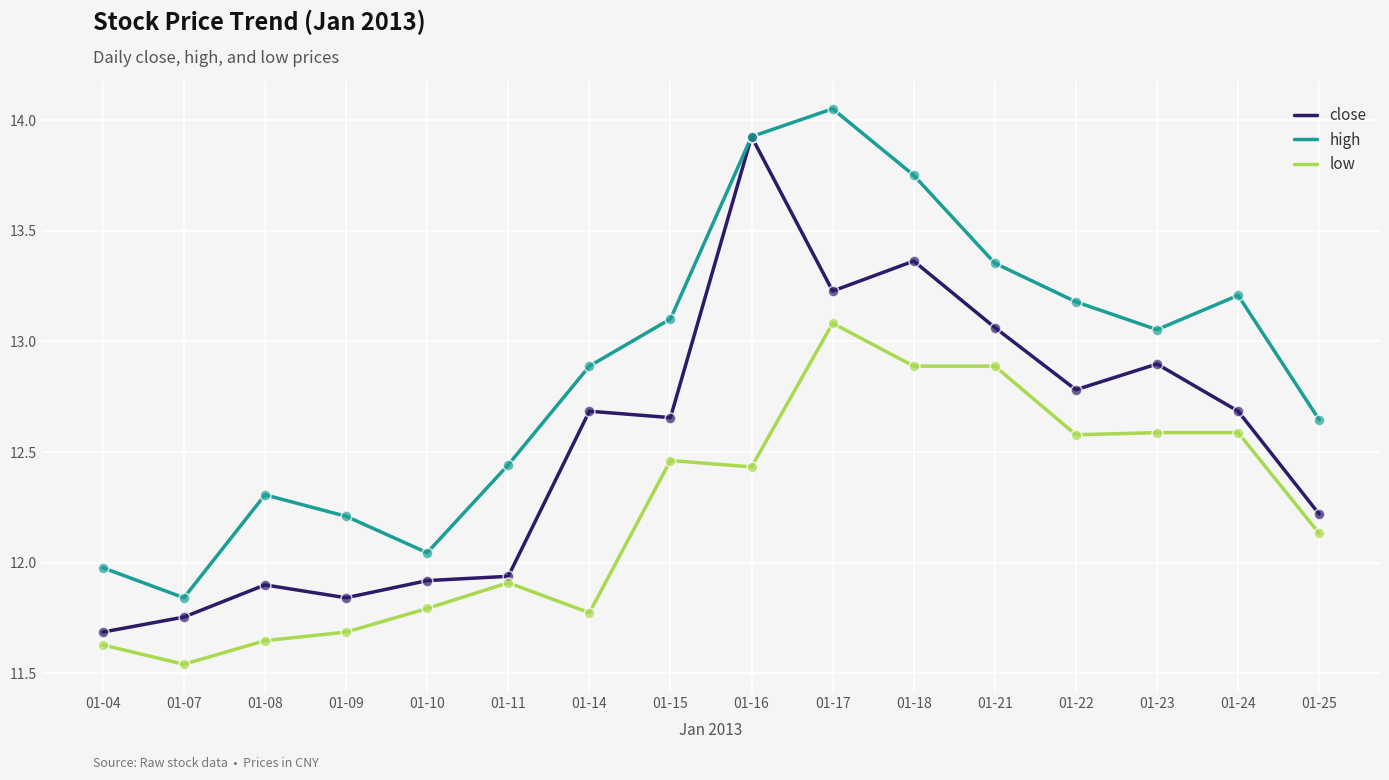

What are all the series names shown in the legend?

close, high, low